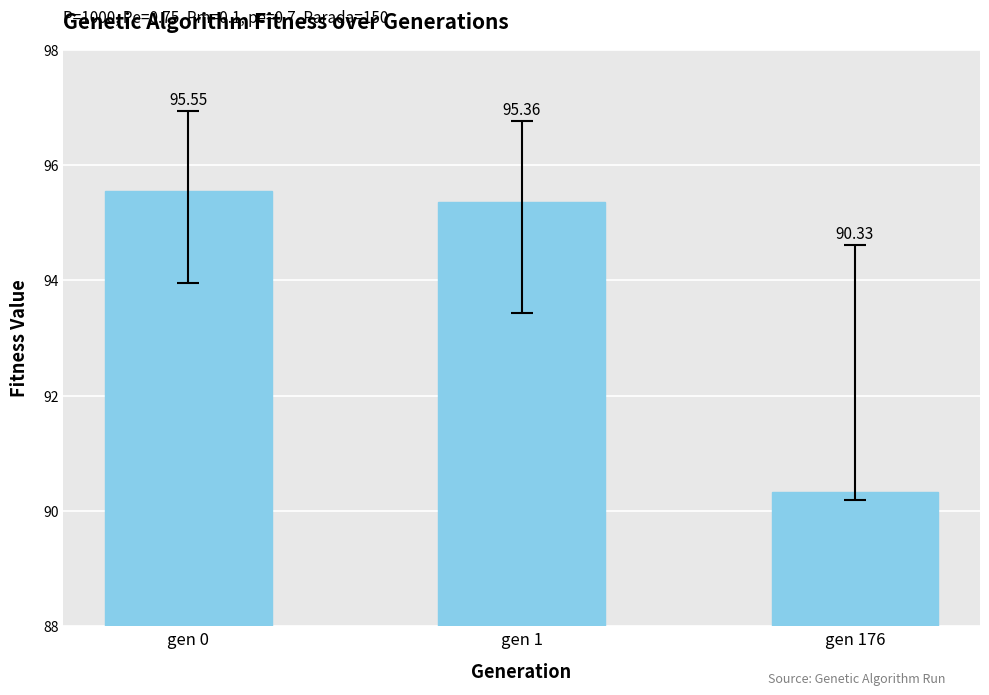

Between gen 0 and gen 1, which is larger?

gen 0